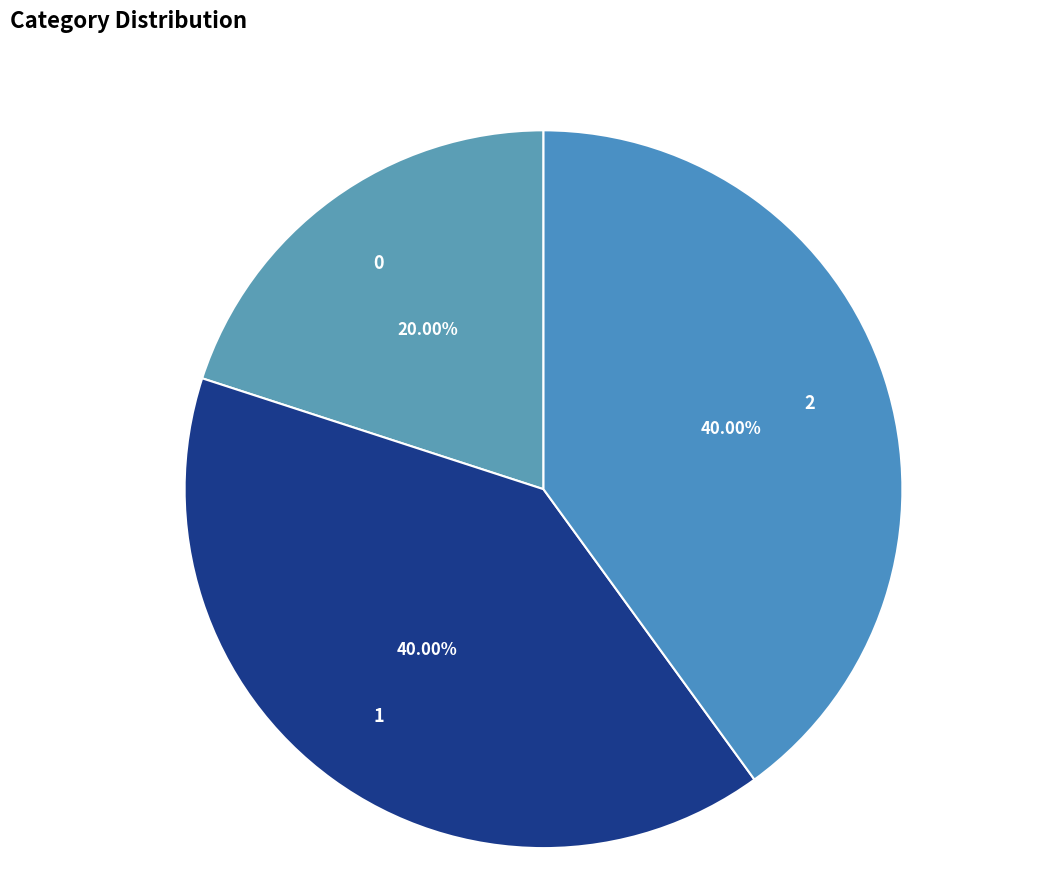

How many segments does this pie chart have?

3